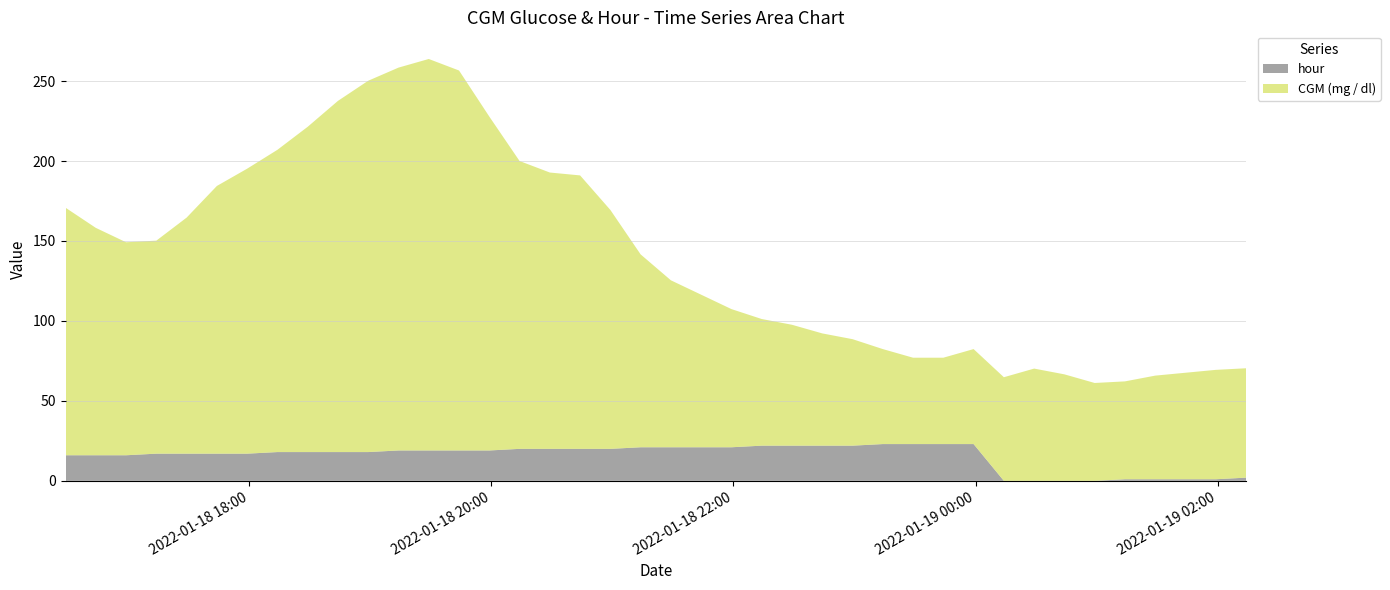

Reading left to right, list all the values displayed in this chart.

CGM (mg / dl): 154.8	142.2	133.2	133.2	147.6	167.4	178.2	189.0	203.4	219.6	232.2	239.4	244.8	237.6	208.8	180.0	172.8	171.0	149.4	120.6	104.4	95.4	86.4	79.2	75.6	70.2	66.6	59.4	54.0	54.0	59.4	64.8	70.2	66.6	61.2	61.2	64.8	66.6	68.4	68.4
hour: 16.0	16.0	16.0	17.0	17.0	17.0	17.0	18.0	18.0	18.0	18.0	19.0	19.0	19.0	19.0	20.0	20.0	20.0	20.0	21.0	21.0	21.0	21.0	22.0	22.0	22.0	22.0	23.0	23.0	23.0	23.0	0.0	0.0	0.0	0.0	1.0	1.0	1.0	1.0	2.0